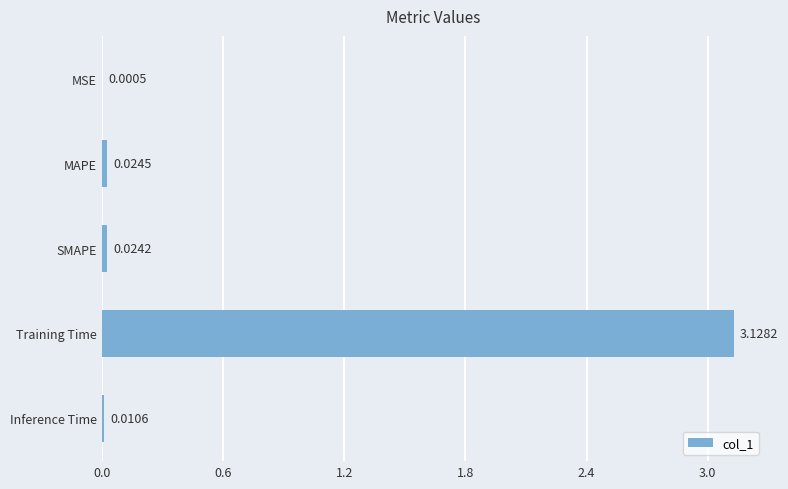

At which label is the value closest to 1?

MAPE